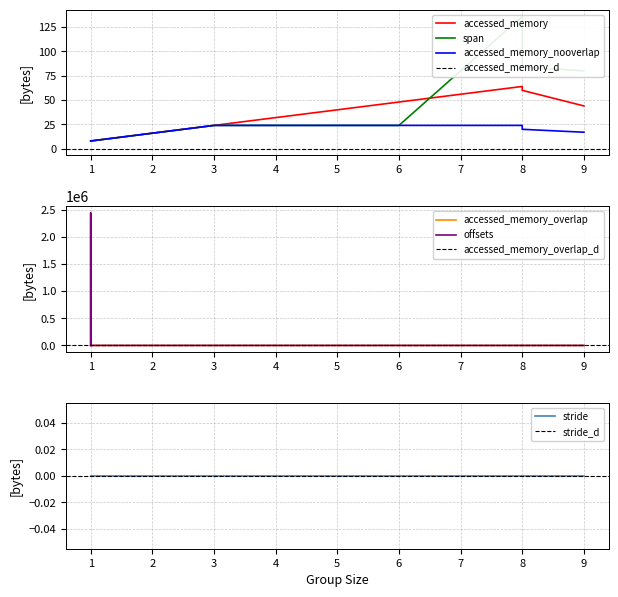

What is the approximate value of accessed_memory at 1, to the nearest 10?

10